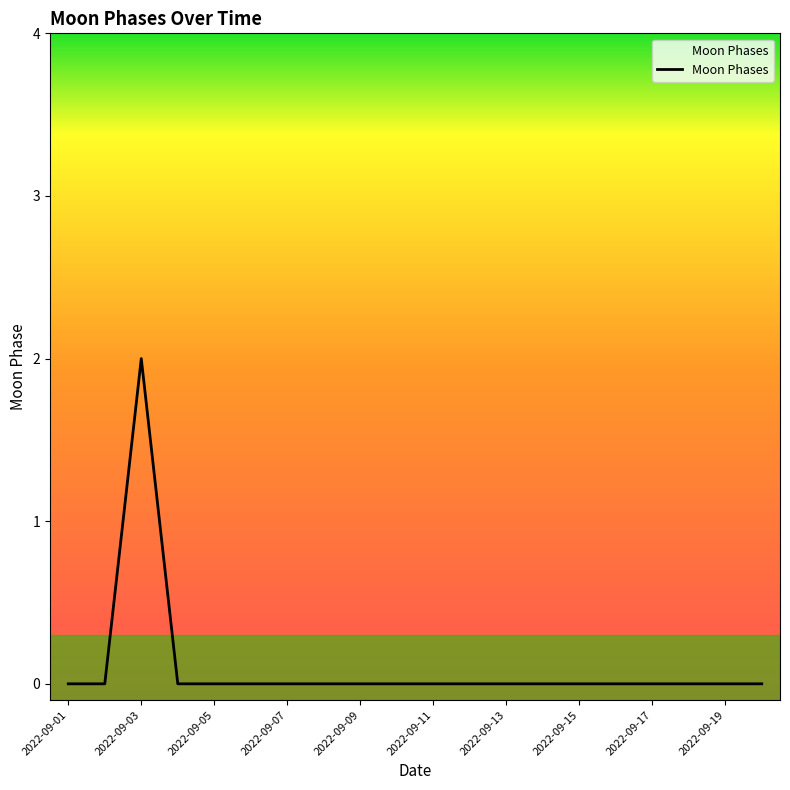

How many lines are shown in the chart?

1